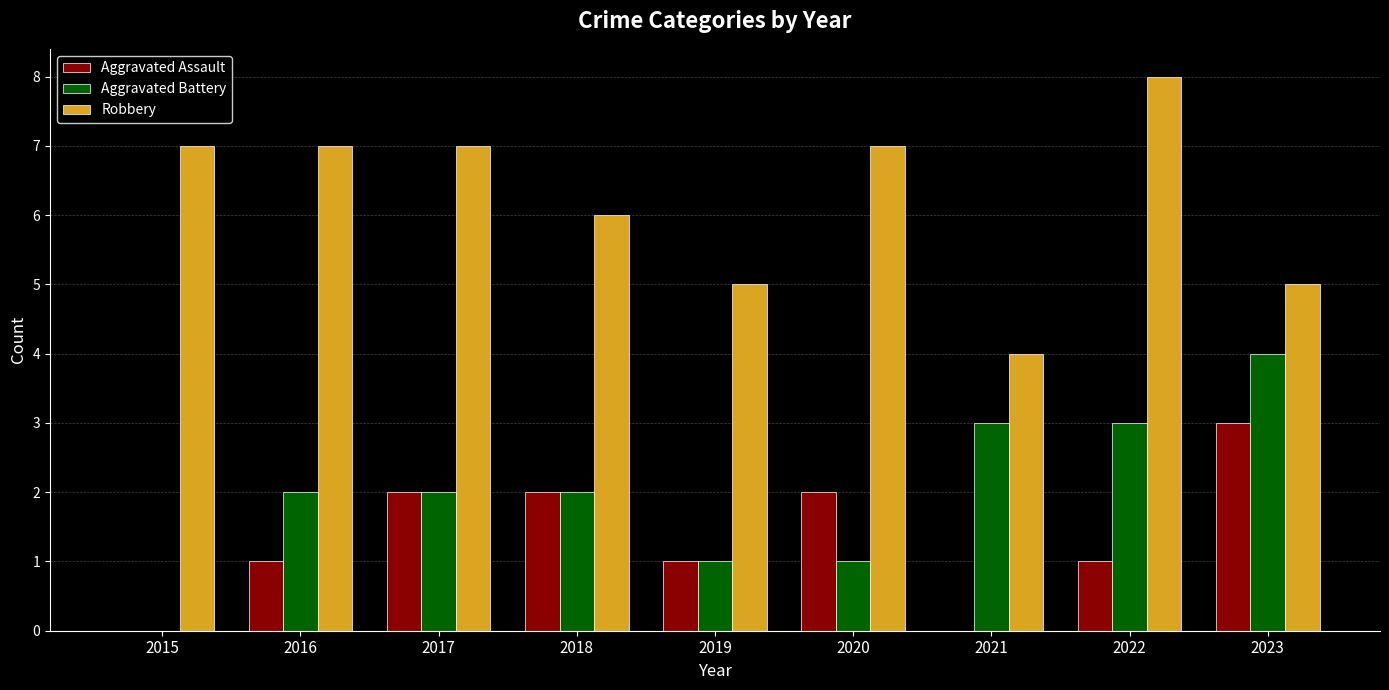

Which series changed the most between 2016 and 2017?

Aggravated Assault